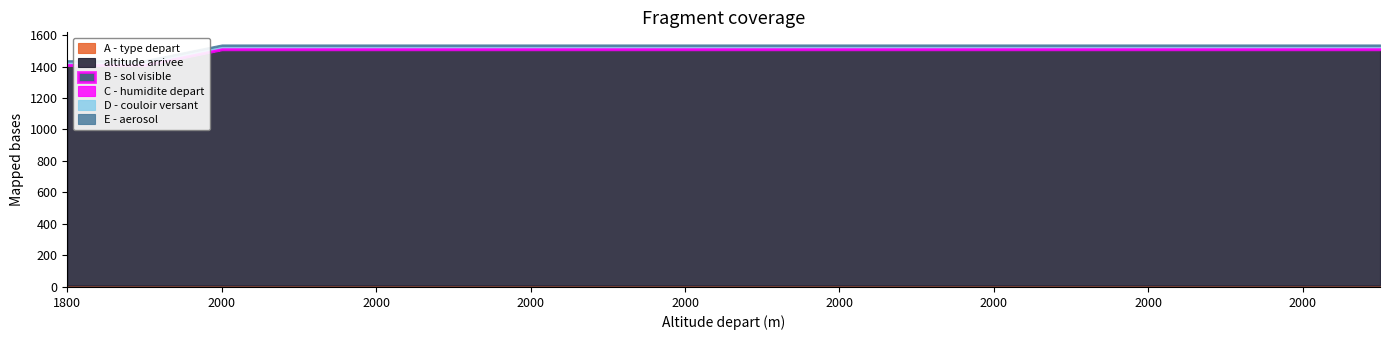

At which category is the sum across all series the highest?

2000